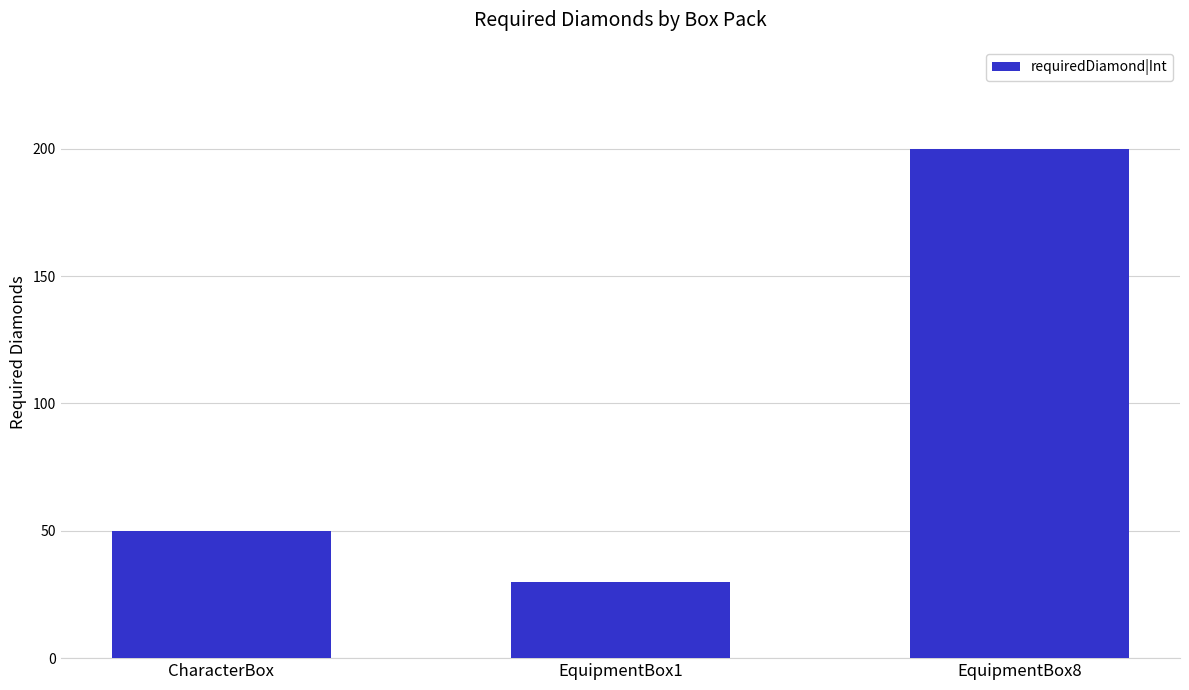

Are the bars horizontal?

No